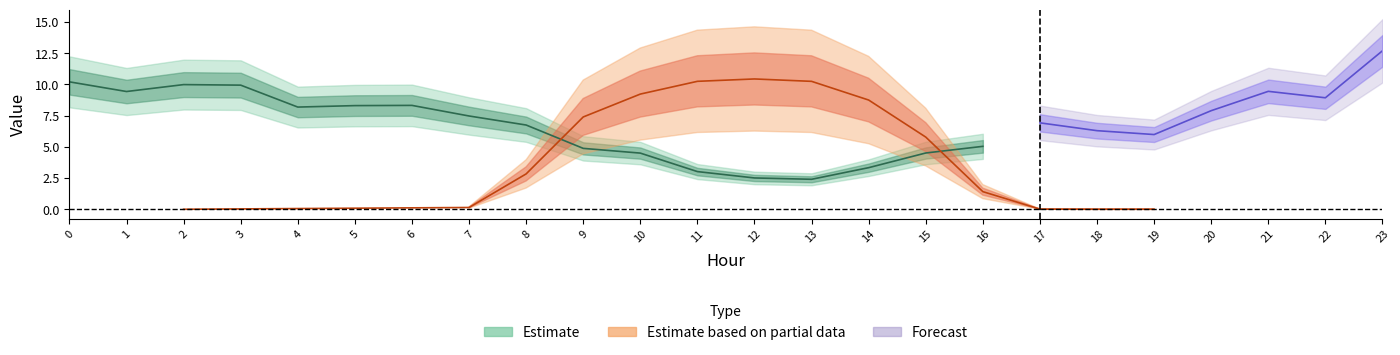

What is the value of the GenID9_low point at the 16th from the left?

4.5